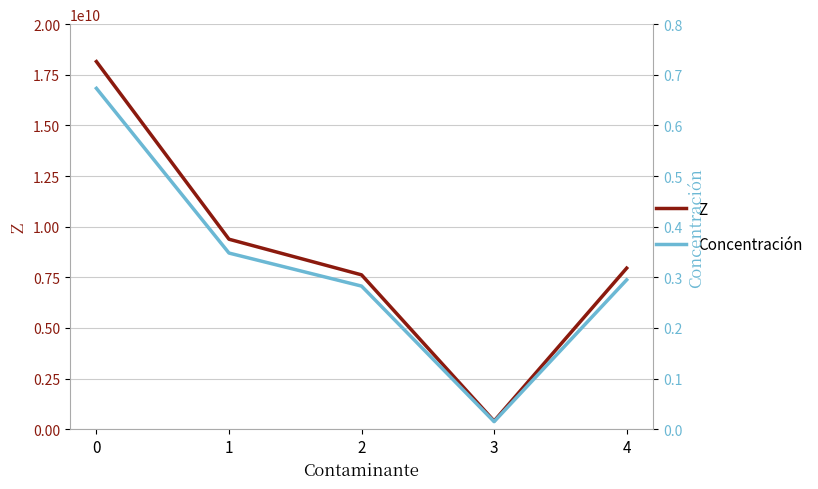

Reading left to right, transcribe all the data shown in this chart.

Z: 0=18152683130.0	1=9381654873.4	2=7622044702.3	3=404651424.6	4=7953493518.0
Concentración: 0=0.7	1=0.3	2=0.3	3=0.0	4=0.3